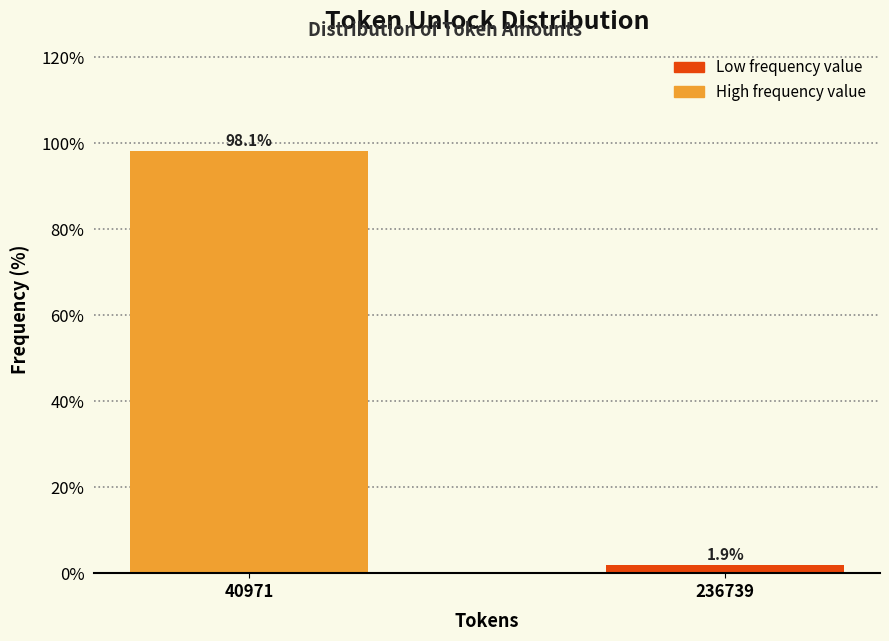

Reading left to right, transcribe all the data shown in this chart.

98.1	1.9